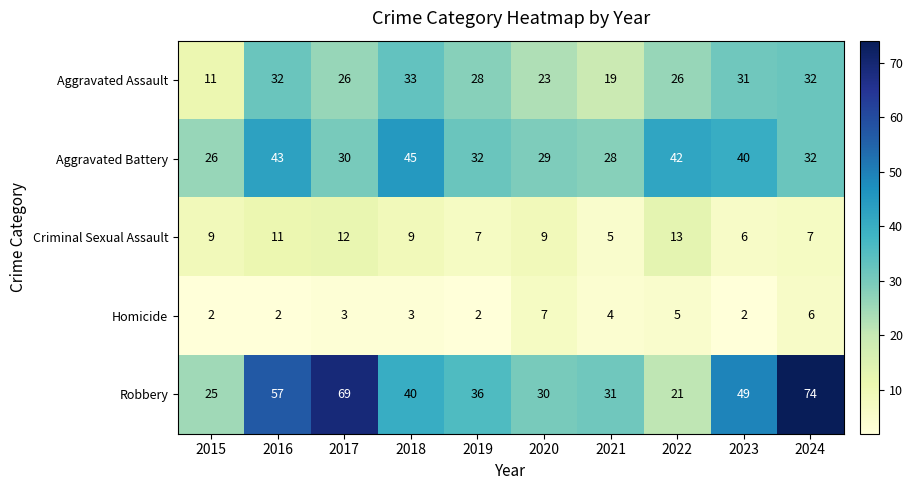

What is the sum of the Robbery values at 2019 and 2021?

67